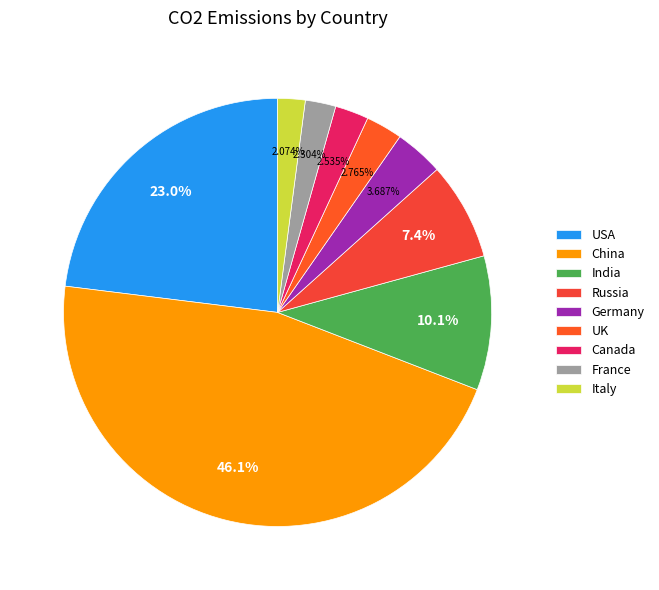

Which category has the biggest portion of the pie?

China